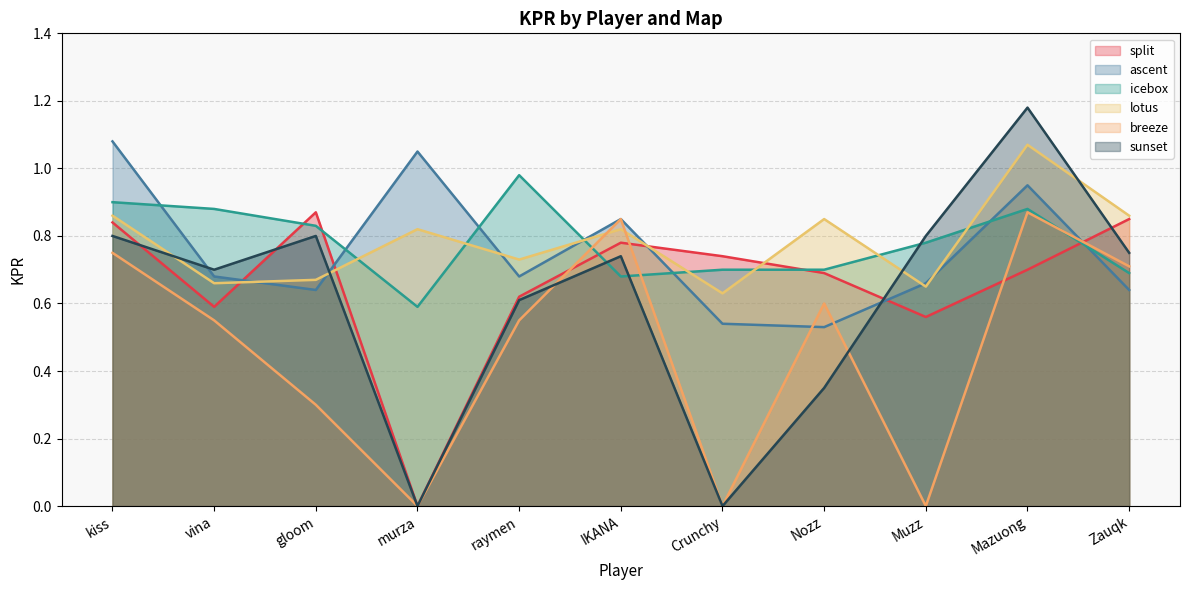

Rank the series by their maximum value, from lowest to highest.

split, breeze, icebox, lotus, ascent, sunset